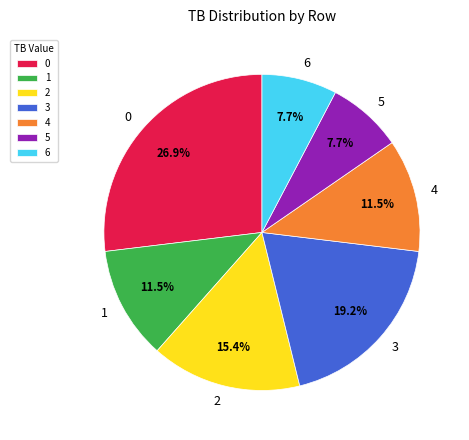

Approximately how many times larger is the value at 1 compared to 0?

0.4